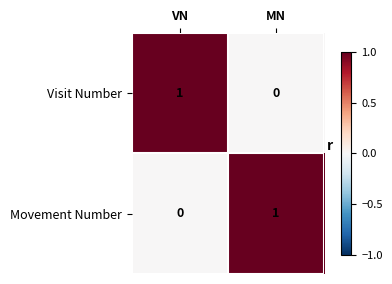

True or false: Visit Number has a value of 1 at VN.

True